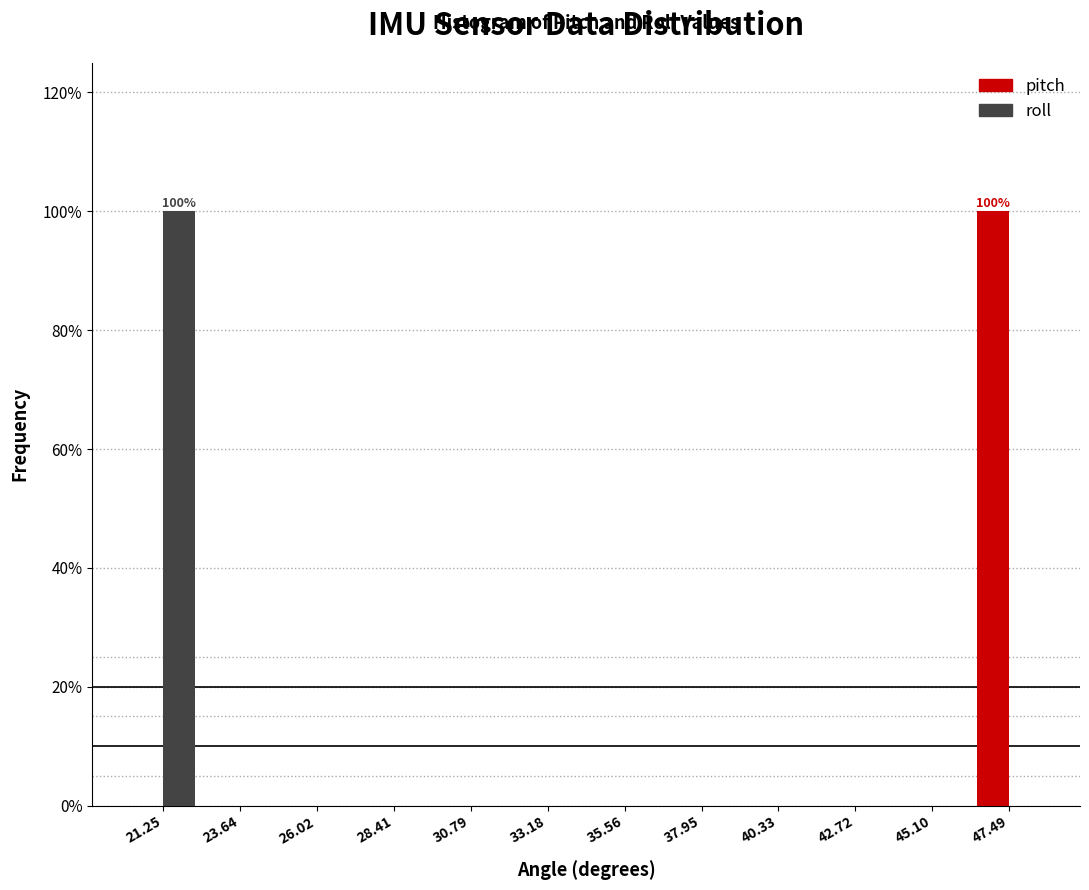

In the pitch series, which range on the x-axis has the tallest bar?

46.5 to 48.5